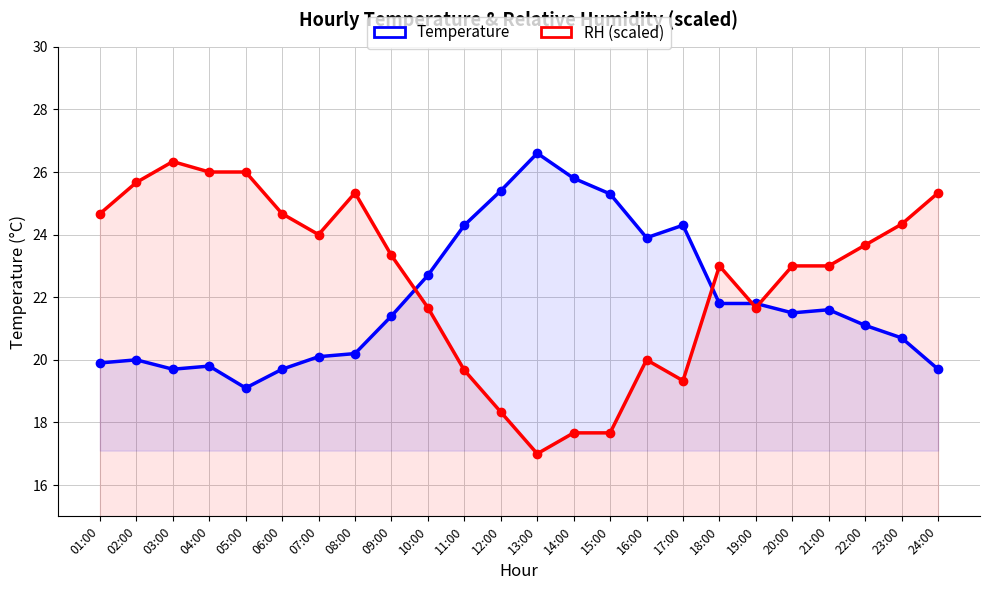

What is the total value across all series at 18:00?

44.8